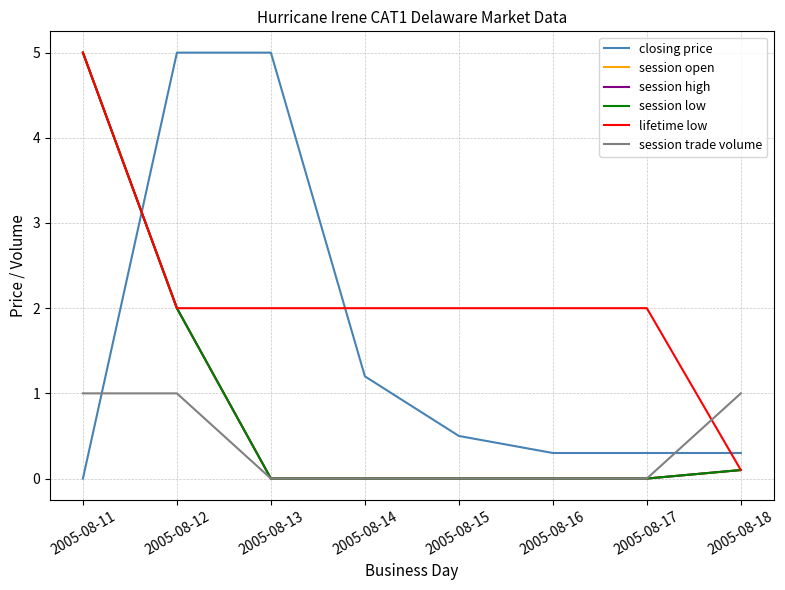

The value of session low at 2005-08-13 is 0.0. True or false?

True